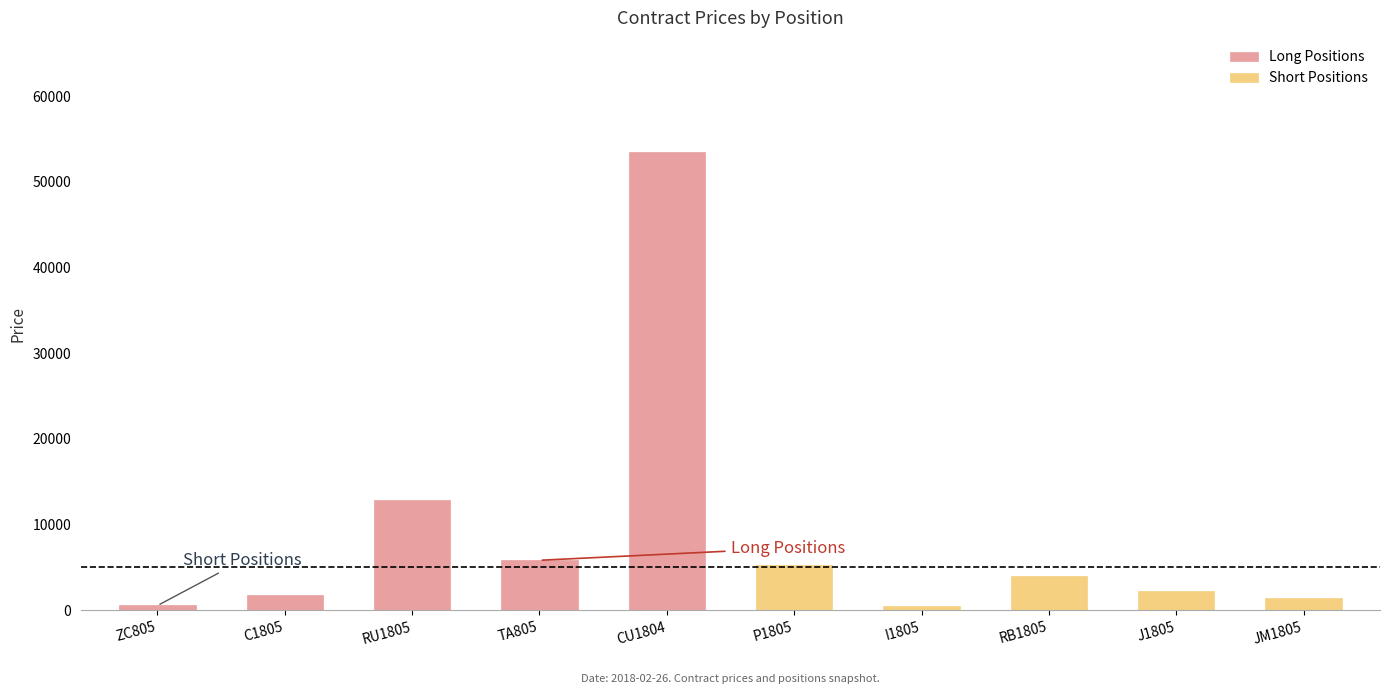

What value does the Short Positions series have at JM1805?

1421.7